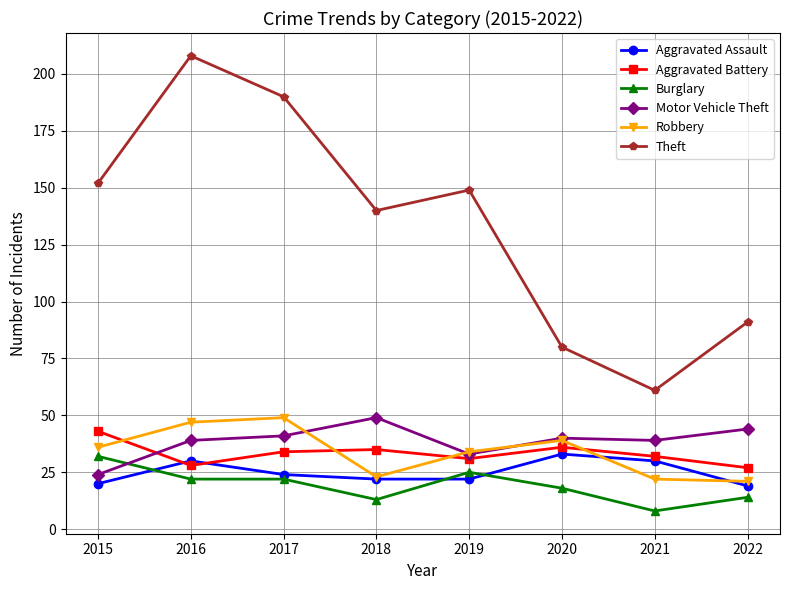

What is the average value of the Robbery series?

34